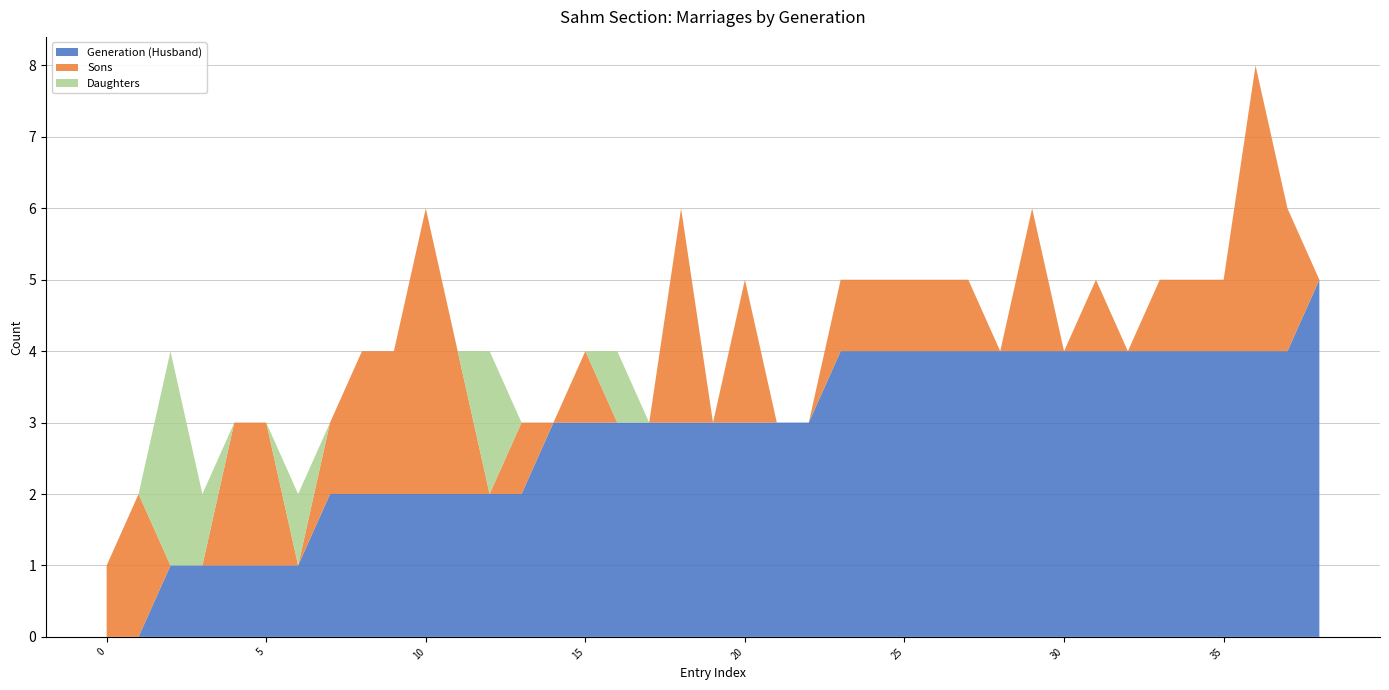

Reading left to right, what are all the values shown in this chart?

Generation (Husband): 0	0	1	1	1	1	1	2	2	2	2	2	2	2	3	3	3	3	3	3	3	3	3	4	4	4	4	4	4	4	4	4	4	4	4	4	4	4	5
Sons: 1	2	0	0	2	2	0	1	2	2	4	2	0	1	0	1	0	0	3	0	2	0	0	1	1	1	1	1	0	2	0	1	0	1	1	1	4	2	0
Daughters: 0	0	3	1	0	0	1	0	0	0	0	0	2	0	0	0	1	0	0	0	0	0	0	0	0	0	0	0	0	0	0	0	0	0	0	0	0	0	0